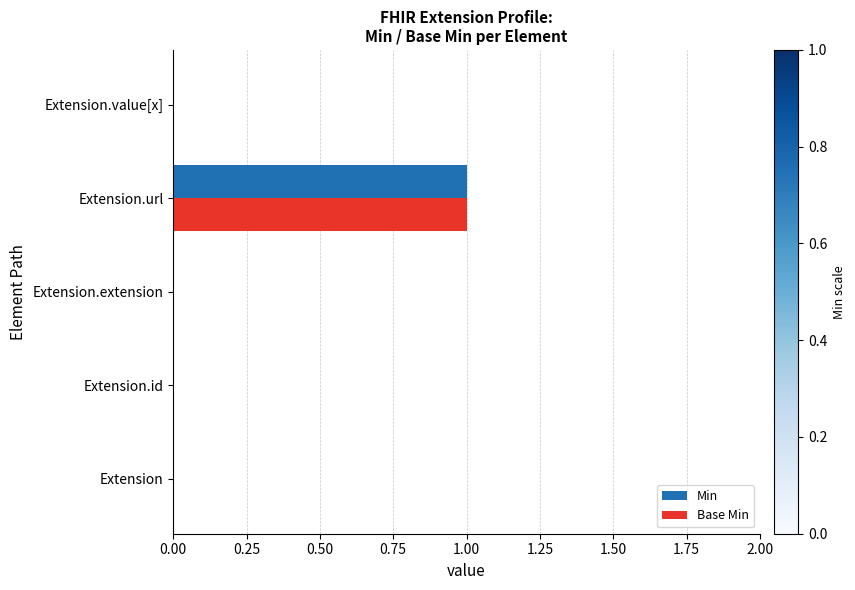

How many Min values are between 0 and 1?

5